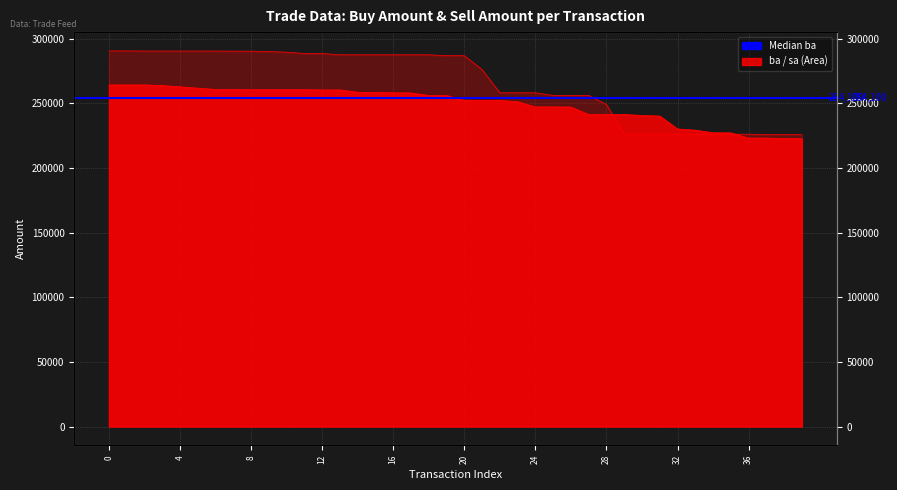

Is the value of ba at 36 greater than the value of sa at 30?

No